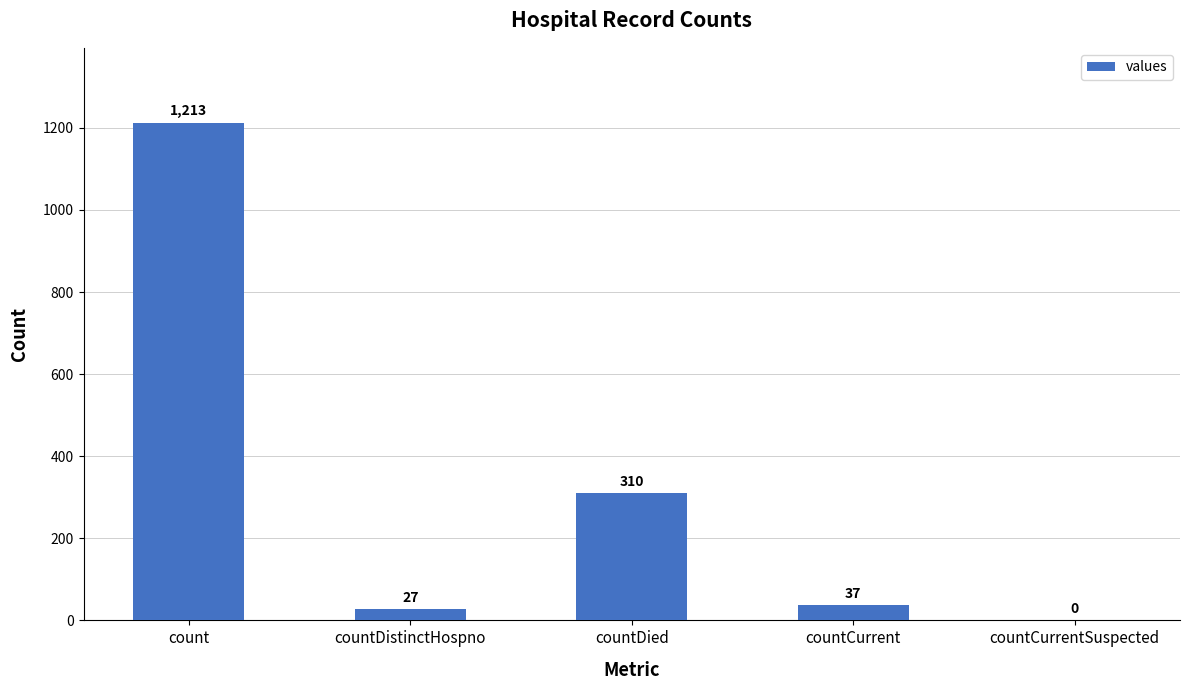

Which category has the highest value across all series?

count